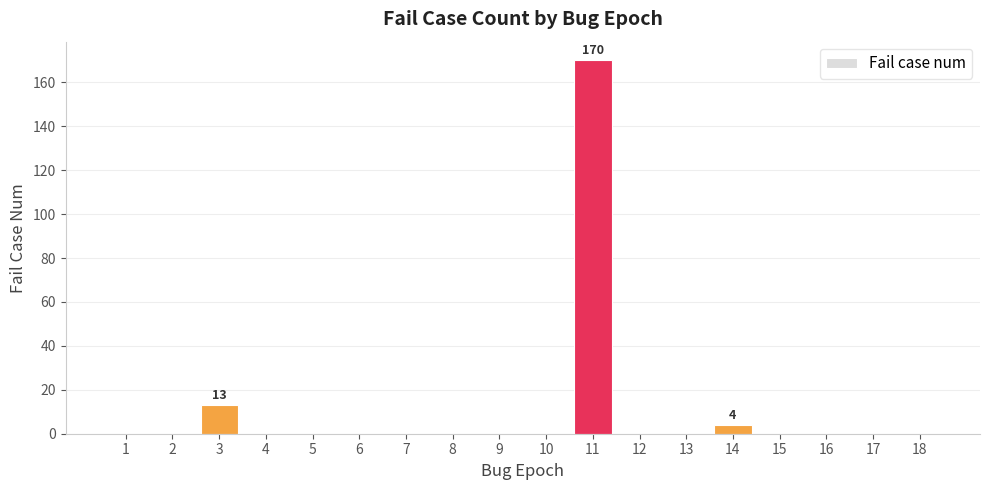

Reading left to right, what are all the values shown in this chart?

0	0	13	0	0	0	0	0	0	0	170	0	0	4	0	0	0	0